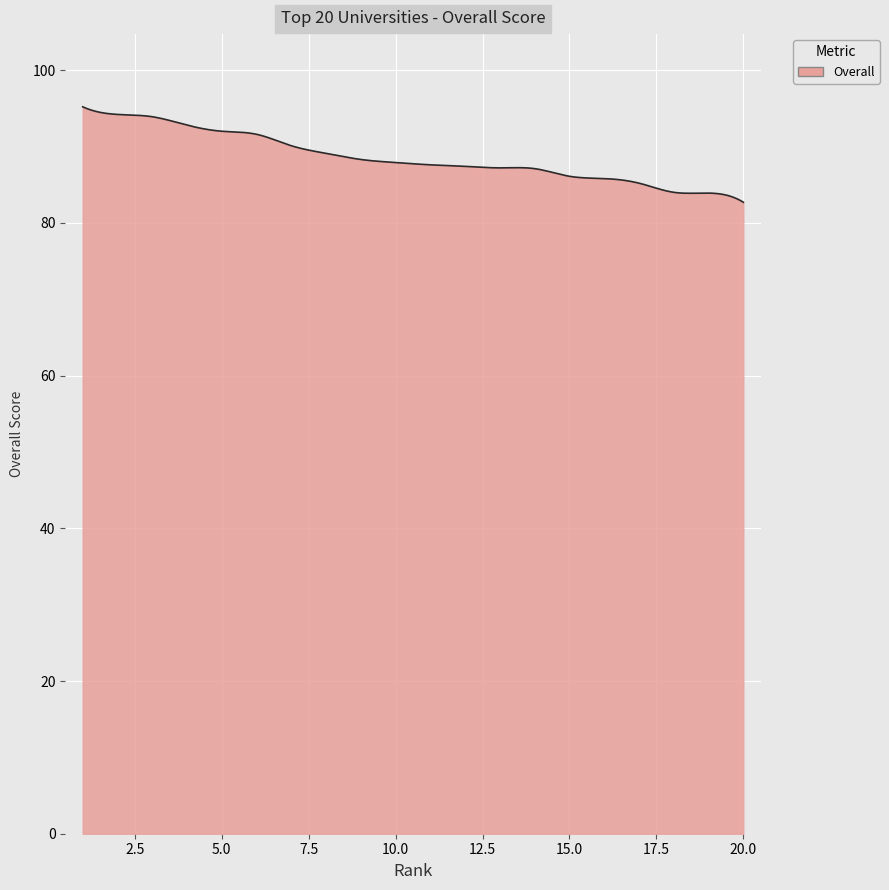

What is the difference between the maximum and minimum values?

12.5